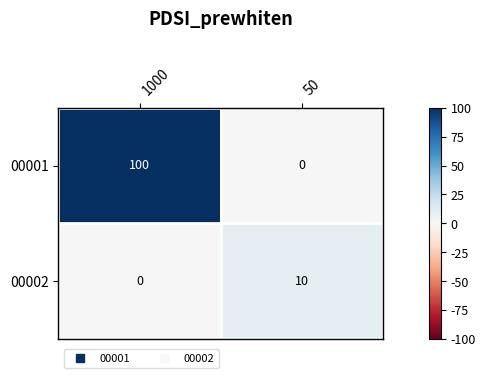

The 00001 series shows 100 at 1000. True or false?

True